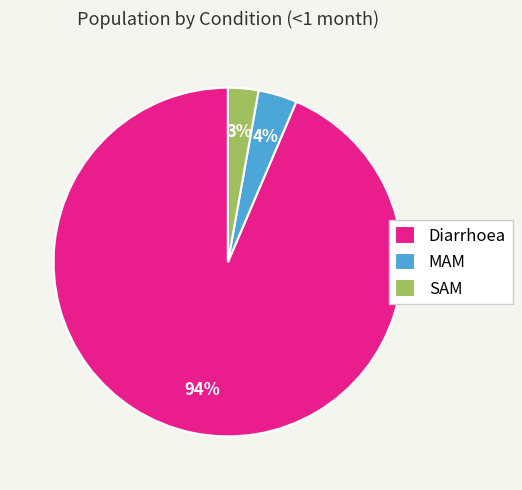

True or false: Diarrhoea accounts for 94% of the total.

True